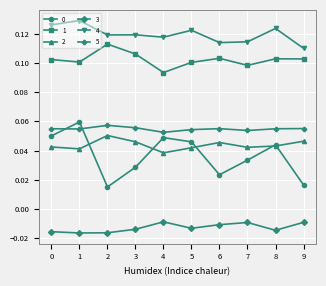

True or false: 3 and 1 cross at least once.

False